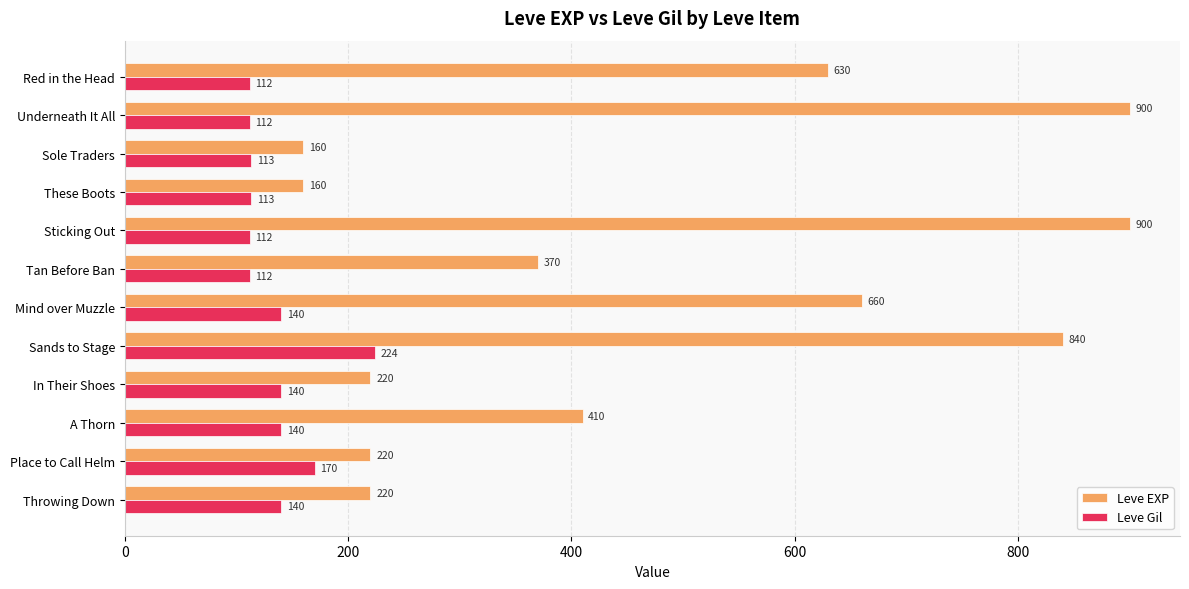

Rank the series at Tan Before Ban from lowest to highest value.

Leve Gil, Leve EXP